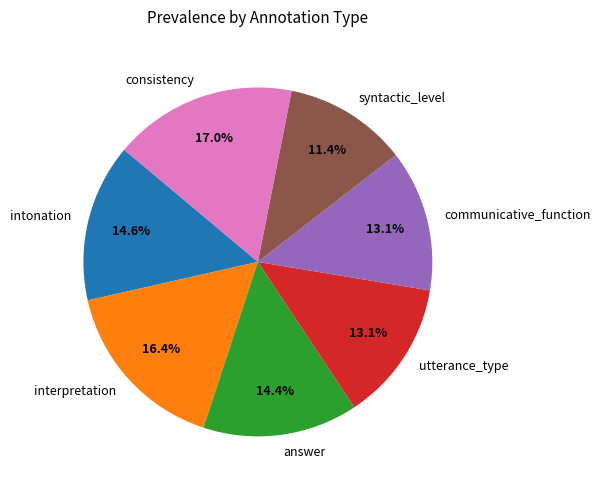

Which has a higher value, syntactic_level or intonation?

intonation